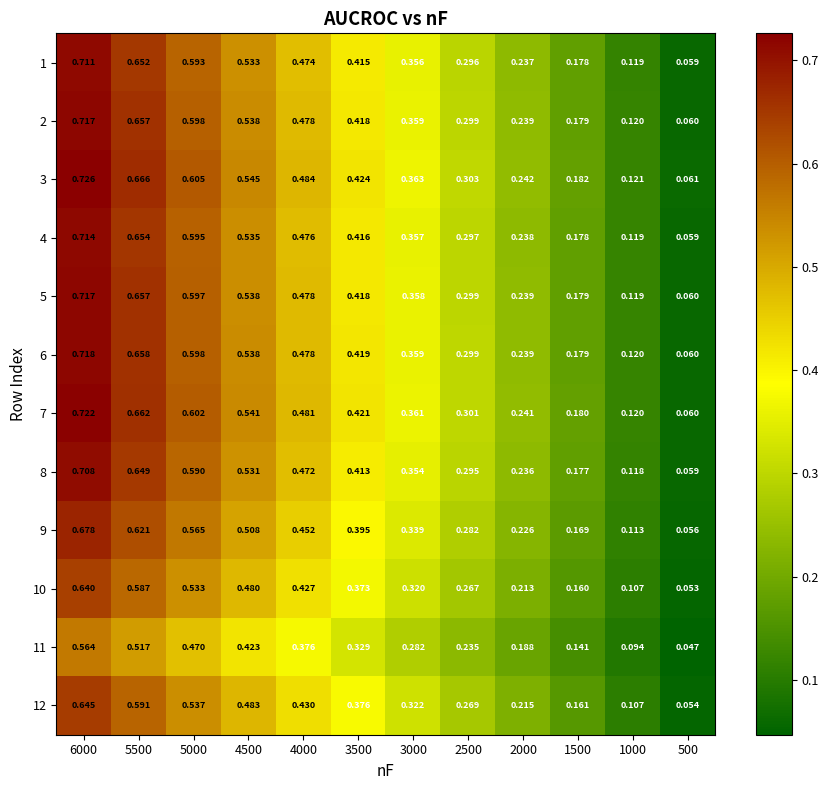

At how many categories does at least one series exceed 0?

12